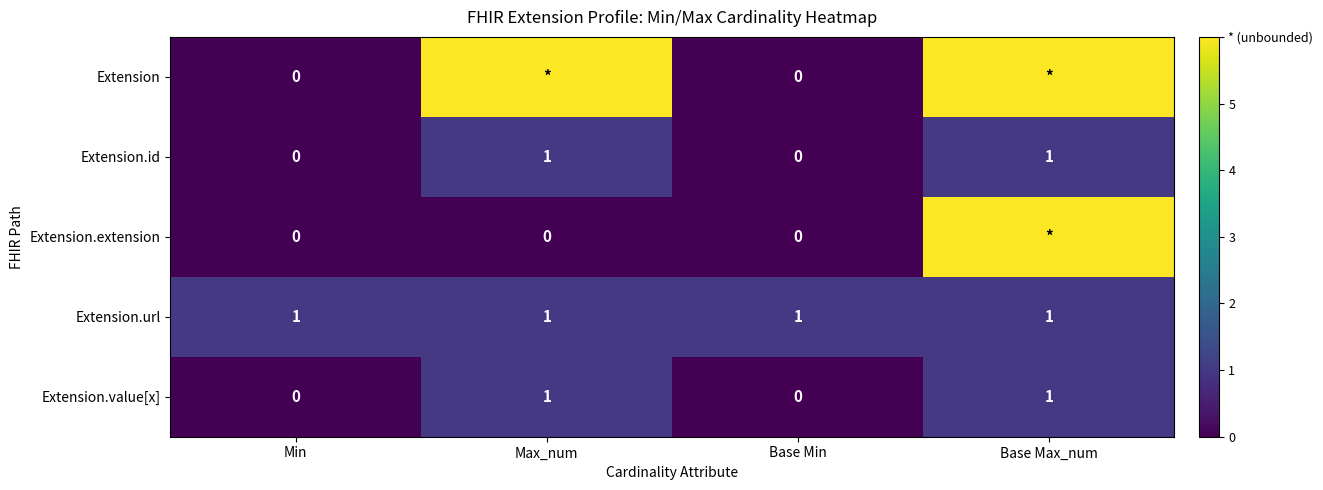

Count the number of data series in this chart.

5